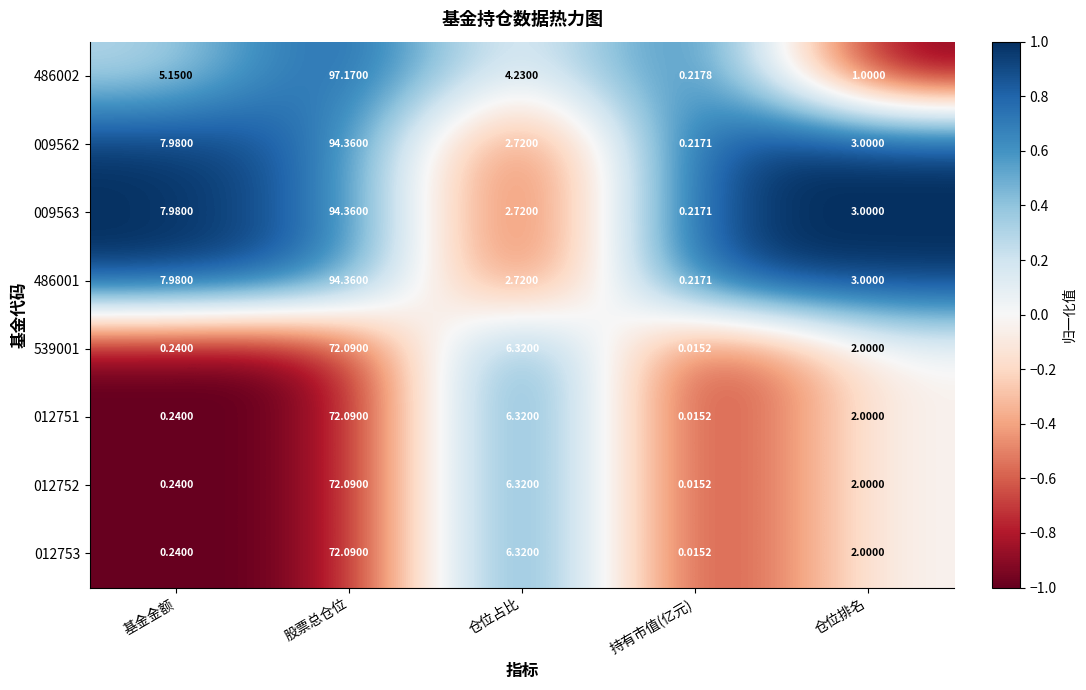

At which category does the chart reach its peak across all series?

股票总仓位